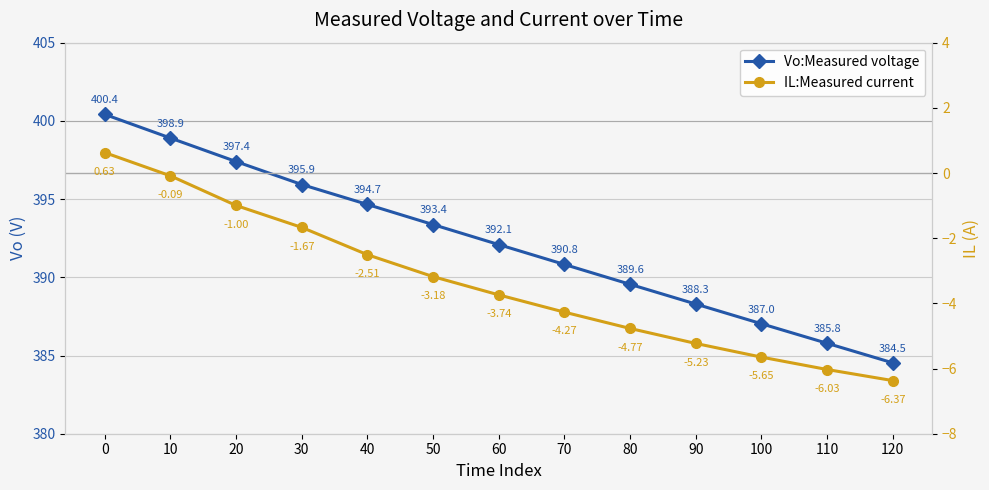

Reading right to left, what are all the values shown in this chart?

Vo:Measured voltage: 384.5	385.8	387.0	388.3	389.6	390.8	392.1	393.4	394.7	395.9	397.4	398.9	400.4
IL:Measured current: -6.4	-6.0	-5.7	-5.2	-4.8	-4.3	-3.7	-3.2	-2.5	-1.7	-1.0	-0.1	0.6